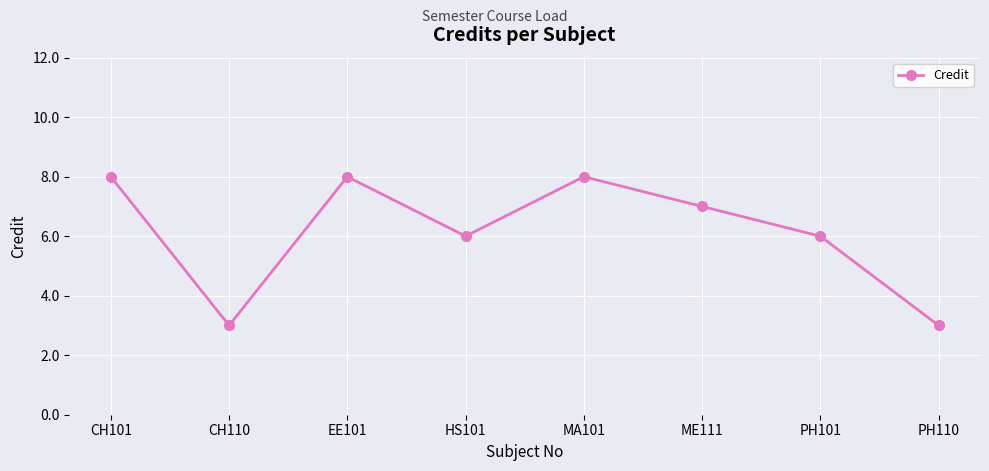

What is the greatest value displayed?

8